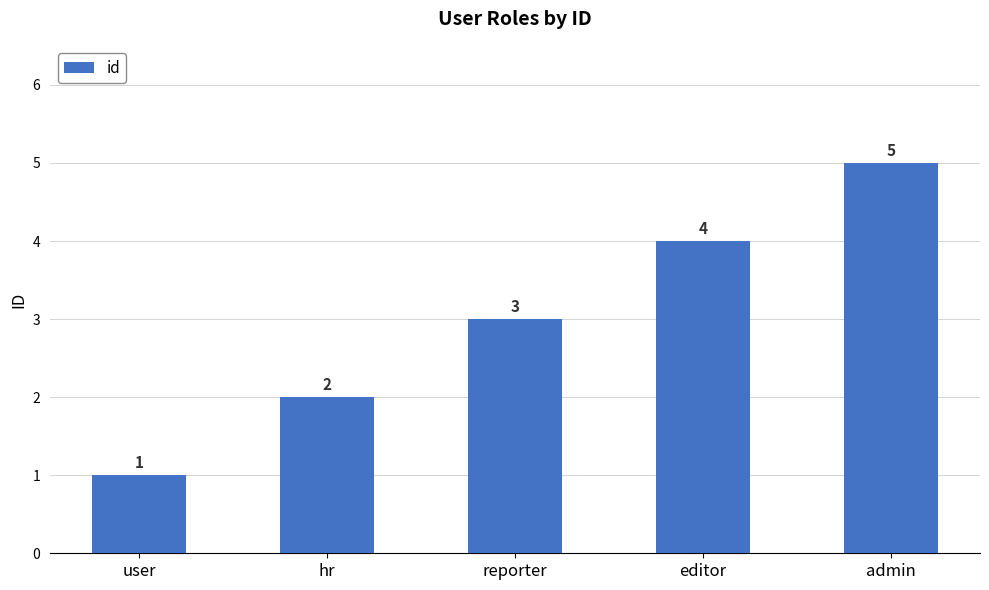

Rank the categories by value from lowest to highest.

user, hr, reporter, editor, admin